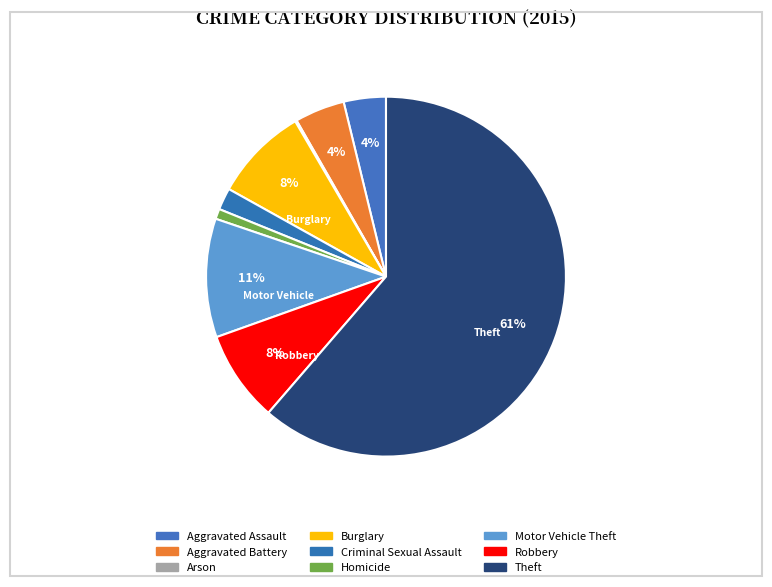

What percentage do Burglary and Robbery together represent?

16.7%